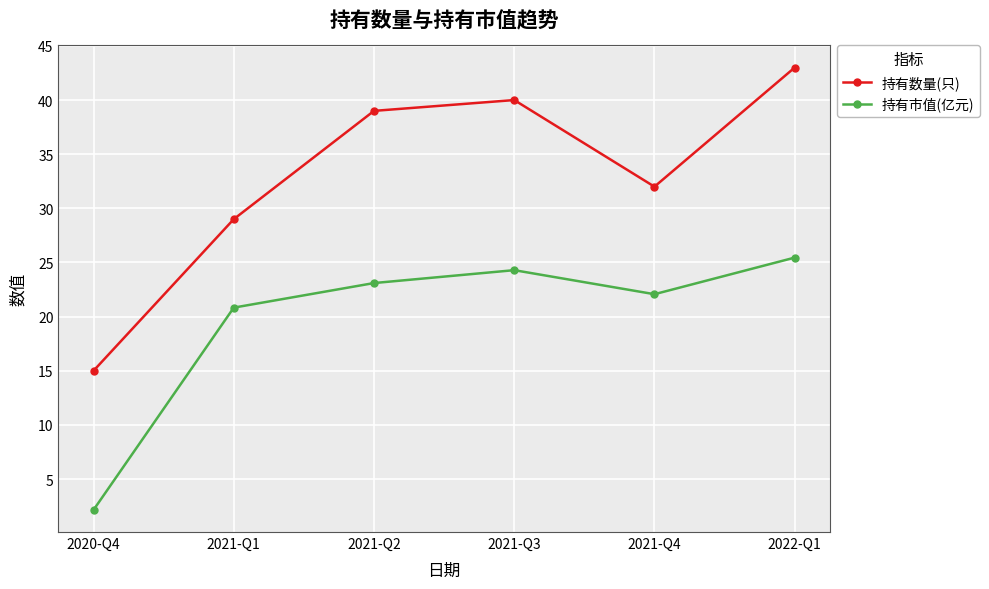

What is the sum of all 持有数量(只) values?

198.0